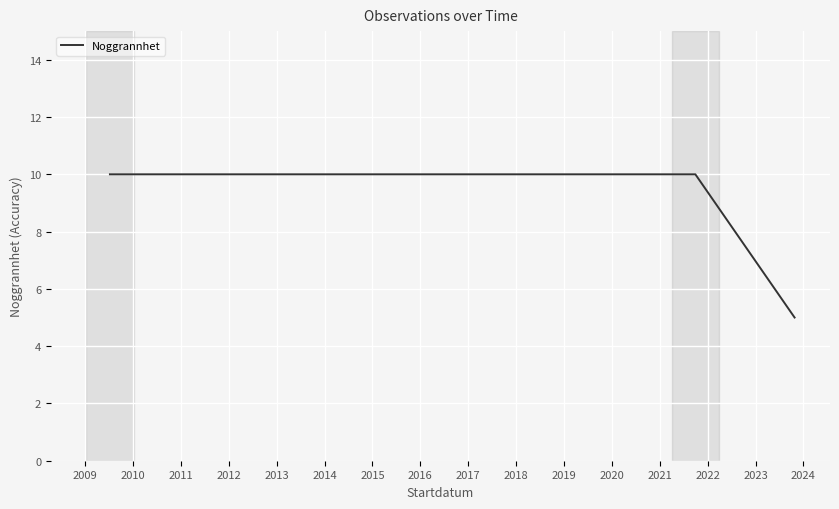

What is the minimum value shown in the chart?

5